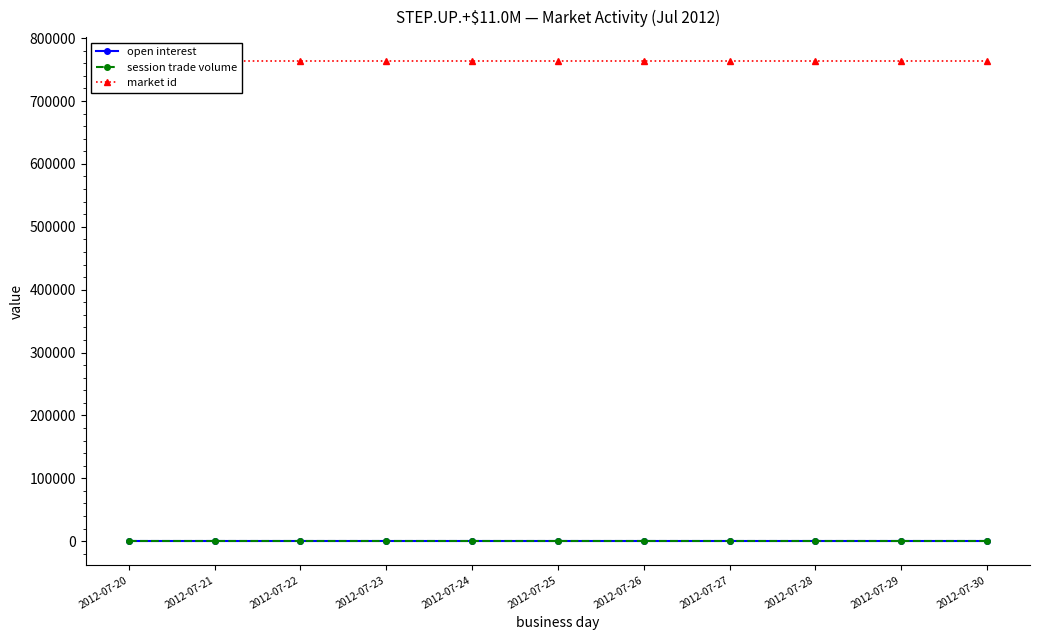

True or false: session trade volume has more than 1 interior local peaks.

False